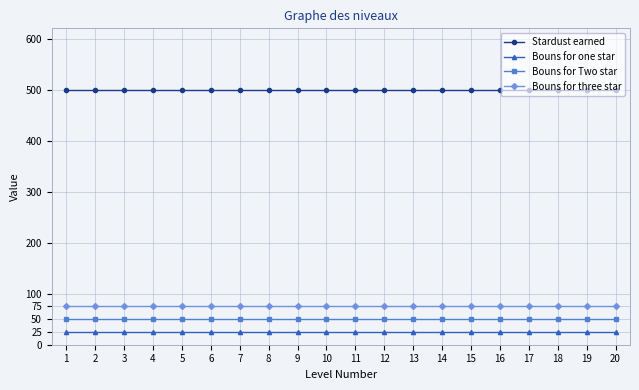

Count the number of data series in this chart.

4